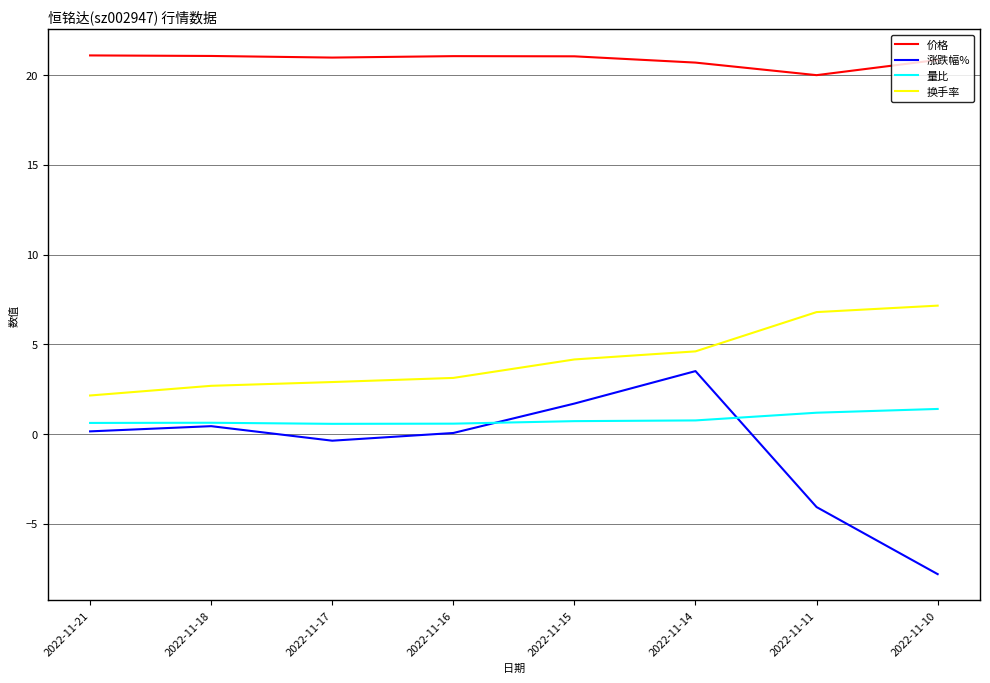

True or false: 价格 and 涨跌幅% cross at least once.

False